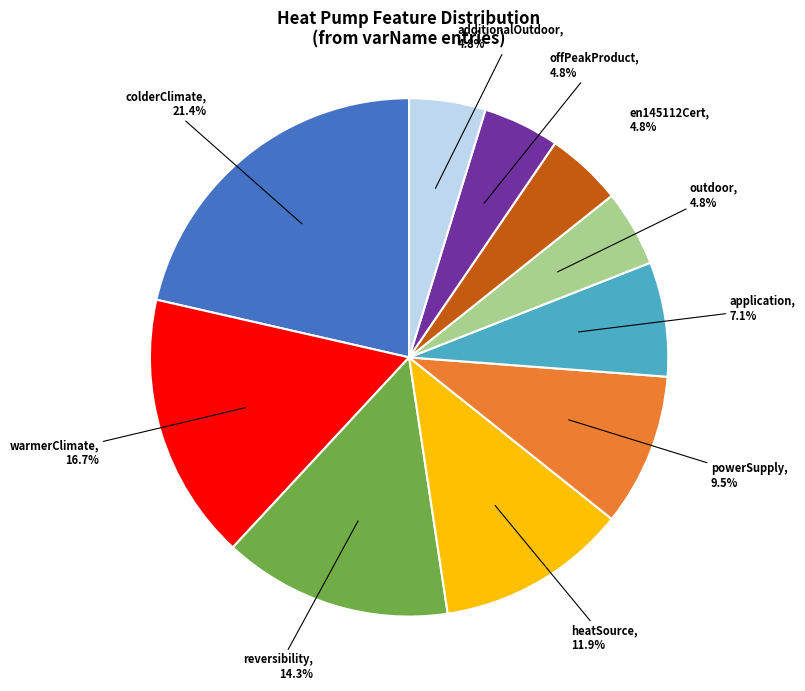

What is the largest slice in the pie chart?

colderClimate, 21.4%